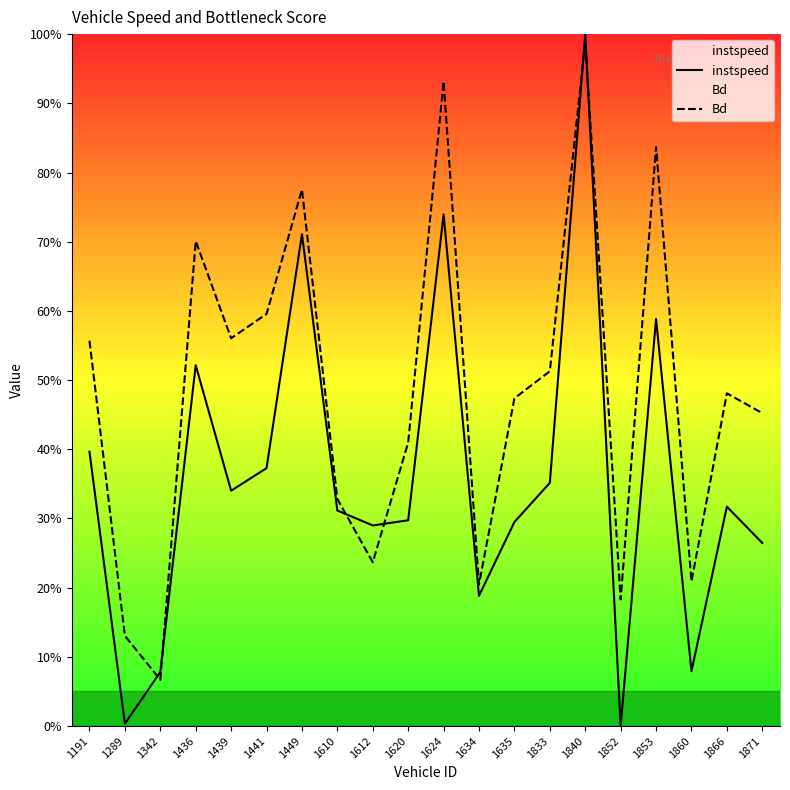

What is the difference between the highest and lowest values at 1853?

0.2